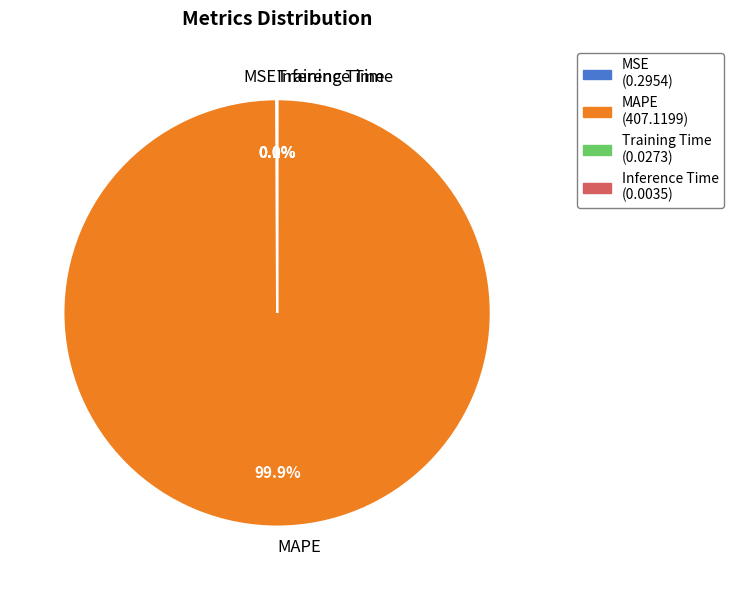

What is the largest slice in the pie chart?

MAPE